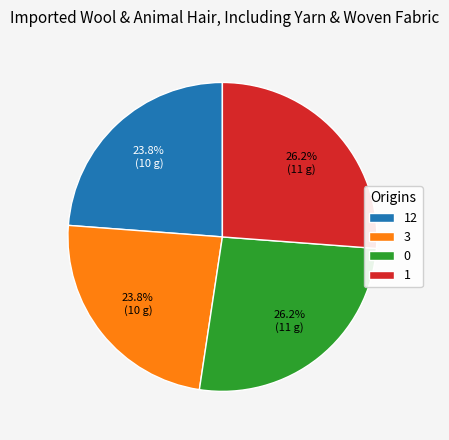

What percentage do 1 and 12 together represent?

50.0%